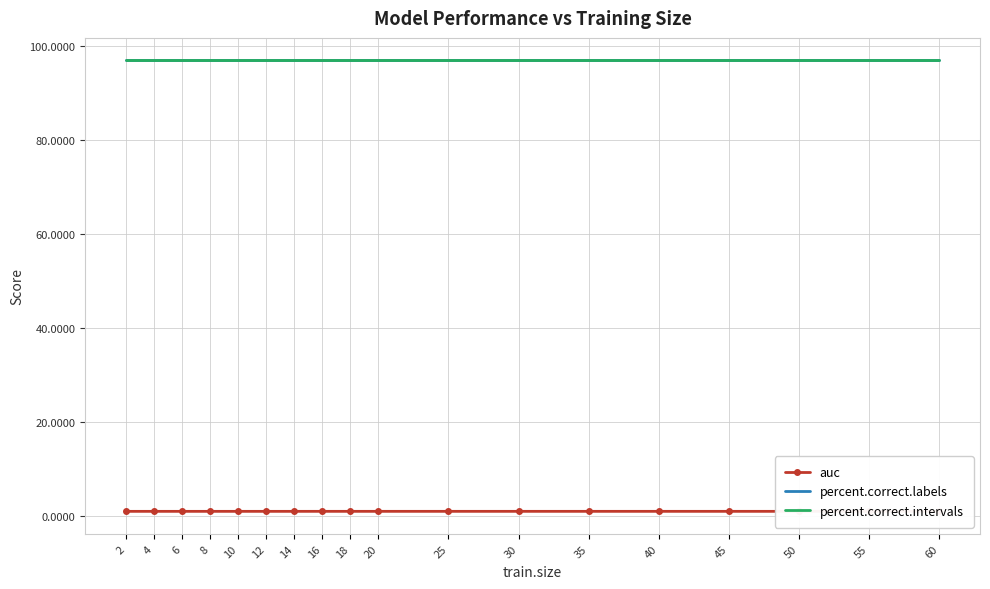

Is it true that auc equals 1.3 at 12?

False